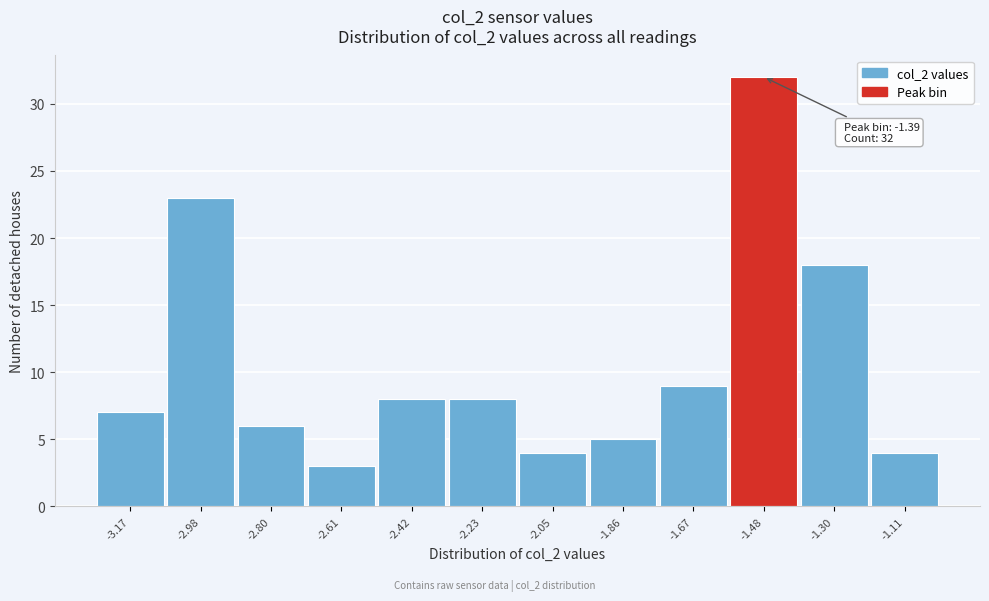

Reading left to right, what are all the values shown in this chart?

-3.17=7	-2.98=23	-2.80=6	-2.61=3	-2.42=8	-2.23=8	-2.05=4	-1.86=5	-1.67=9	-1.48=32	-1.30=18	-1.11=4